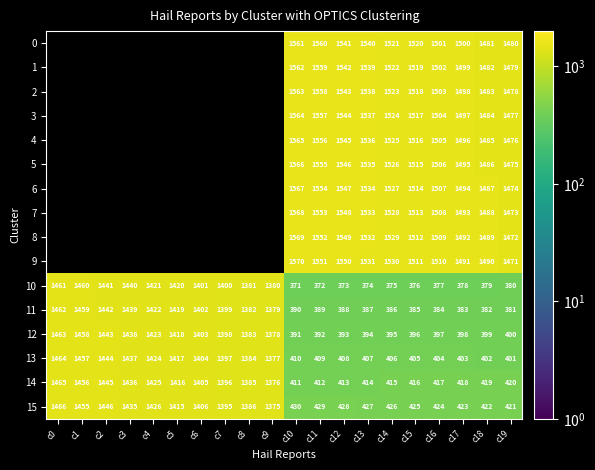

At which category is the sum across all series the highest?

c10